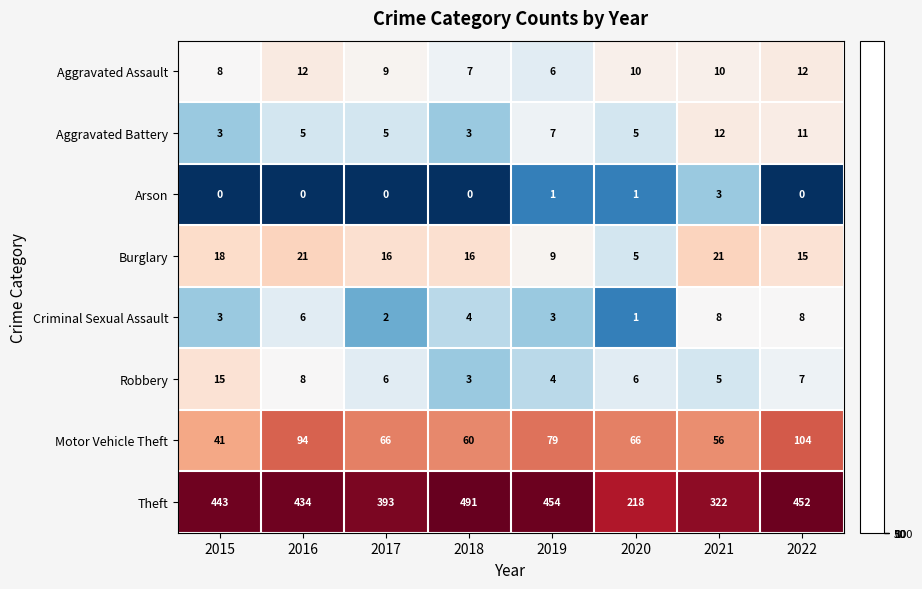

Which category has the highest value across all series?

2018